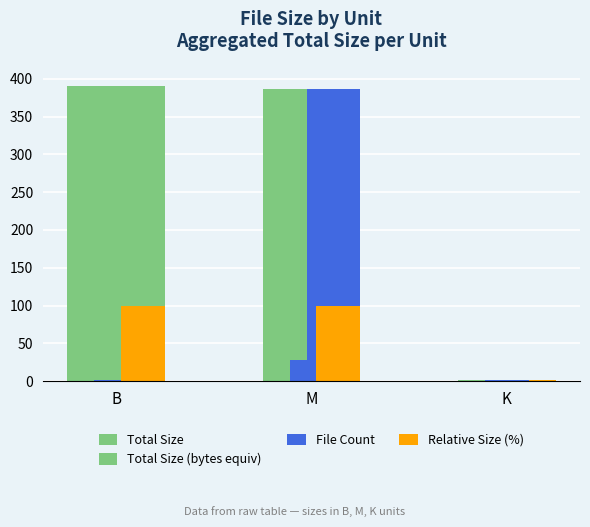

What is the approximate value of Relative Size (%) at M?

99.2